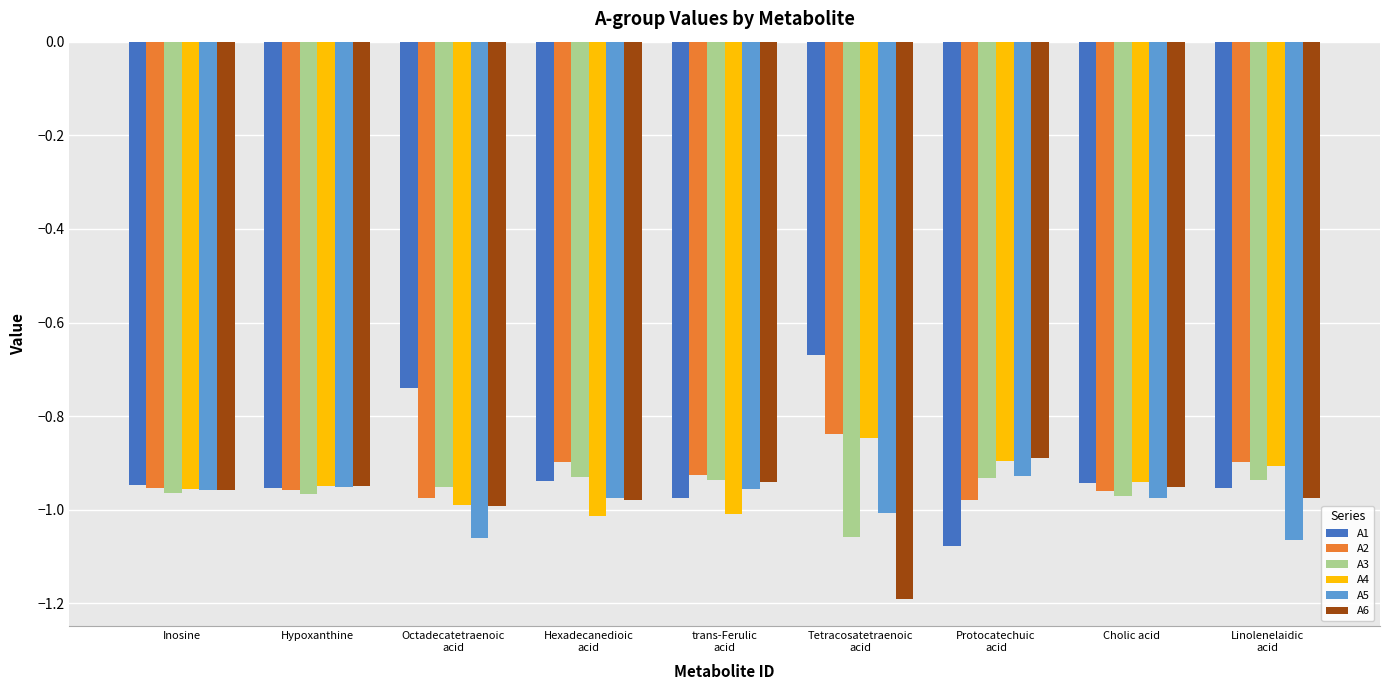

At which category does the chart reach its peak across all series?

Tetracosatetraenoic
acid